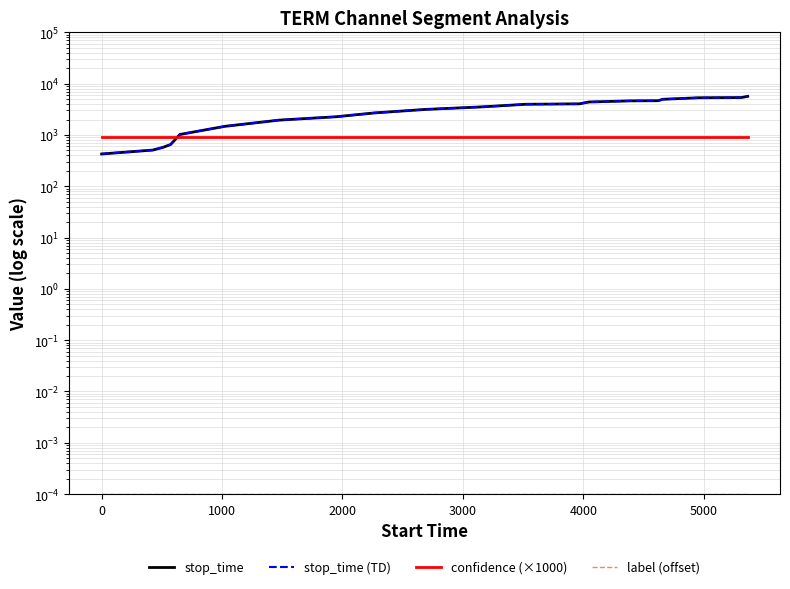

How many lines are shown in the chart?

4